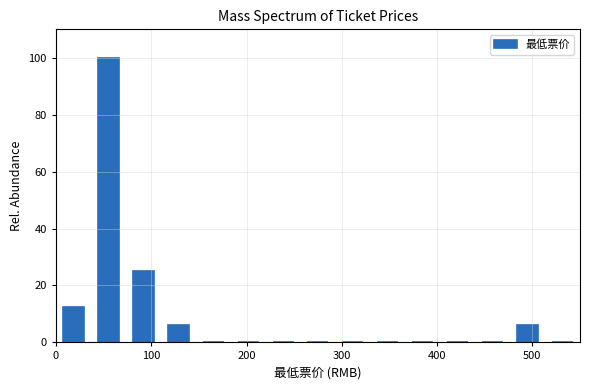

Read against the x-axis, roughly where is the centre of the tallest bar?

60